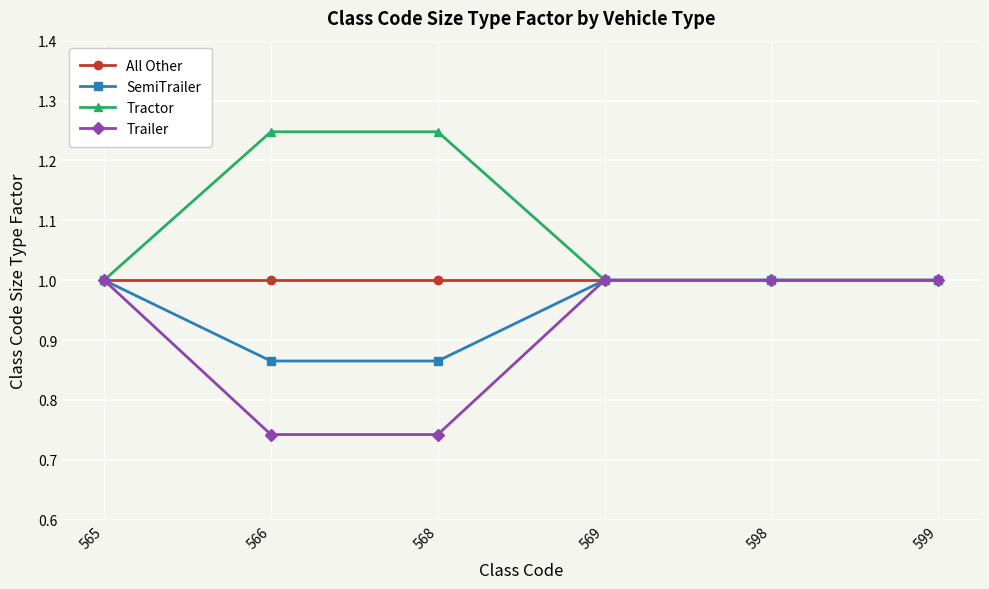

Which series has the largest total across all categories?

Tractor